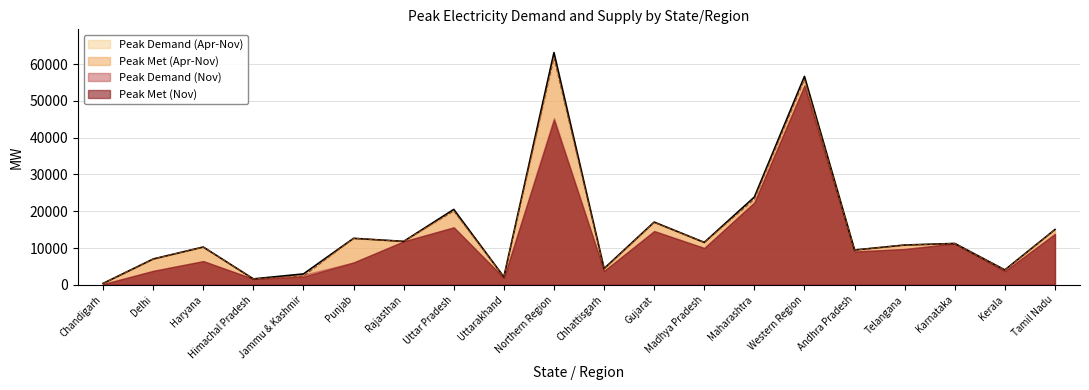

What value does the Peak Demand (Apr-Nov) series have at Himachal Pradesh, to the nearest 50?

1600